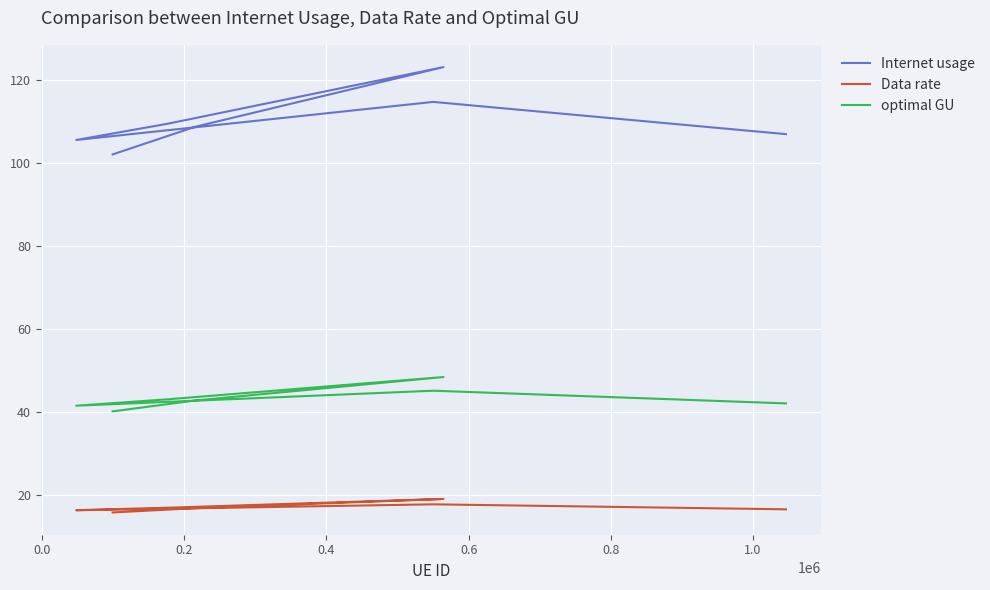

What is the sum of the Data rate values at 0.6 and 0.0?

36.8